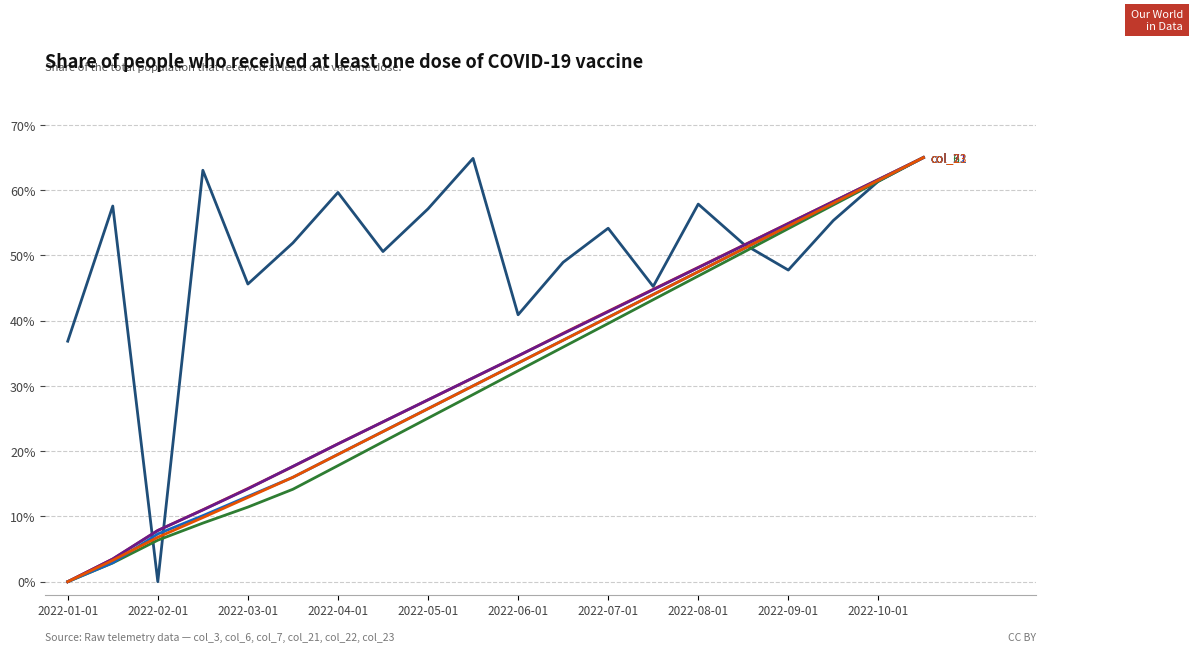

Is this an area chart (filled region under the line)?

No